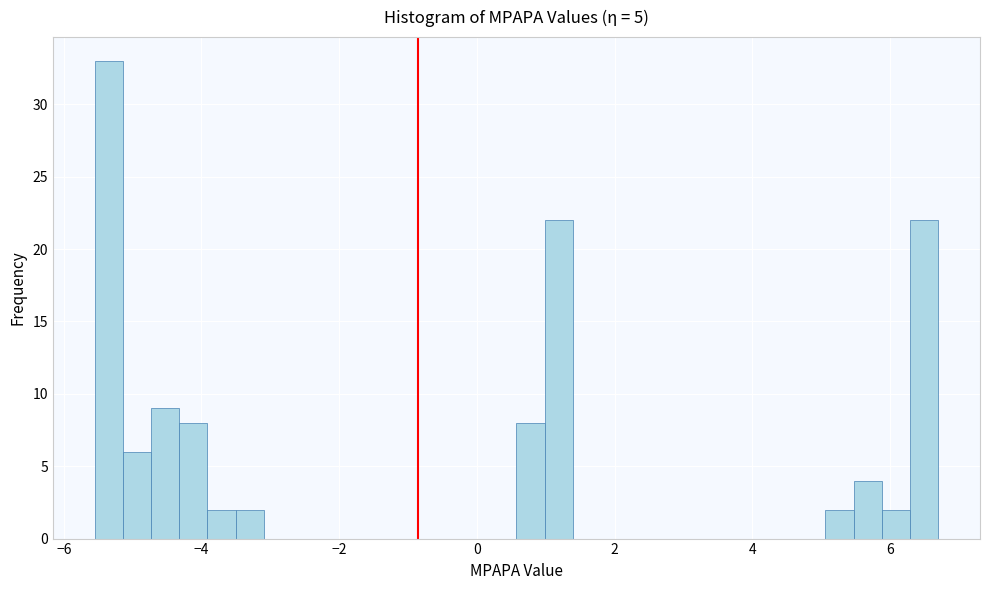

Around what value on the x-axis is the tallest bar? Give the approximate position of its centre, as read against the axis.

-5.4